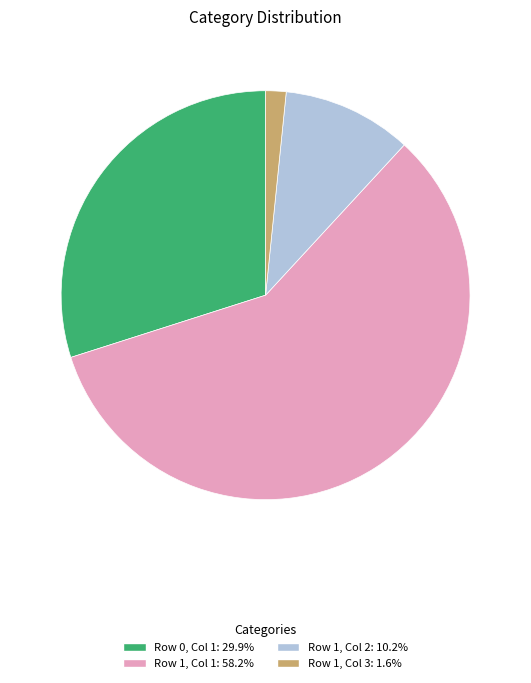

Which slice is the smallest?

Row 1, Col 3